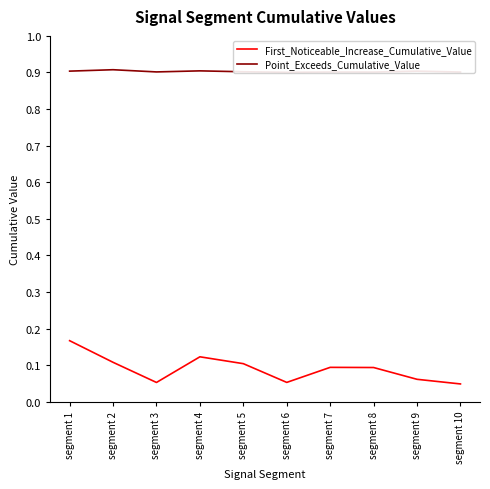

List the series in order of their overall mean, lowest first.

First_Noticeable_Increase_Cumulative_Value, Point_Exceeds_Cumulative_Value